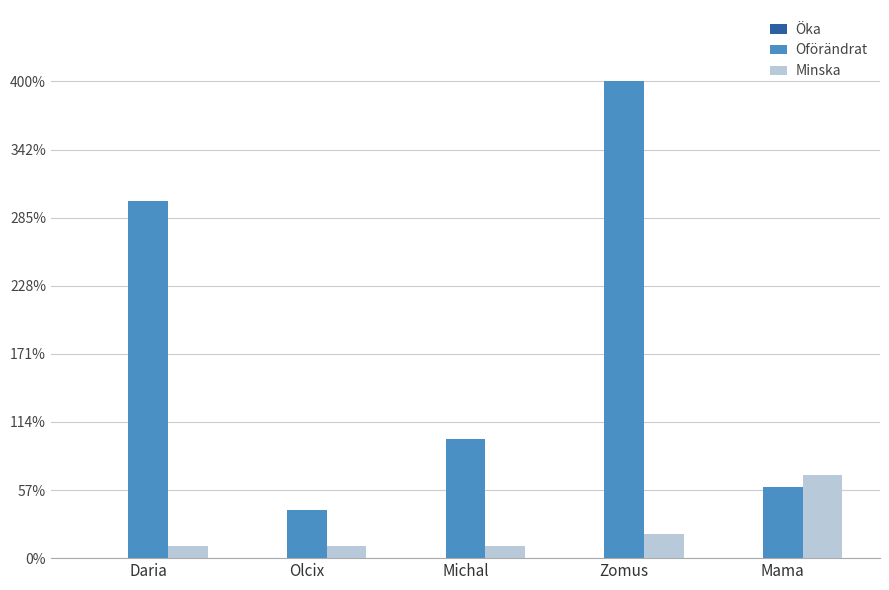

At which label is Minska closest to 40?

Zomus